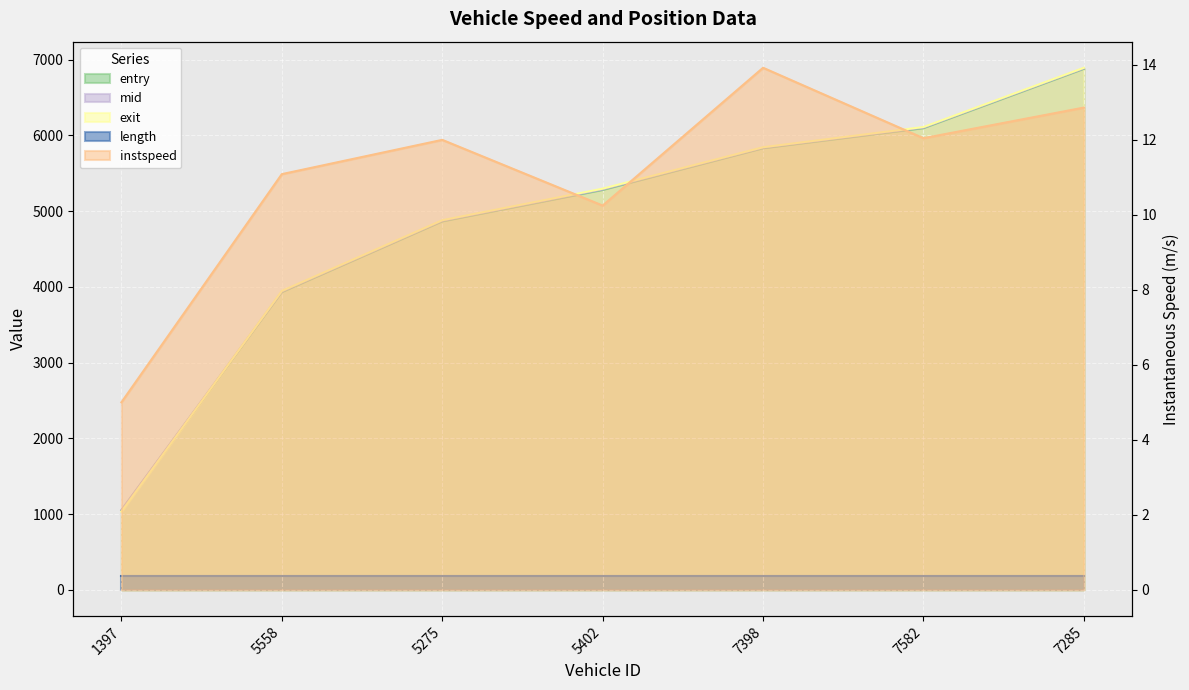

Which label corresponds to the smallest value in the chart?

1397